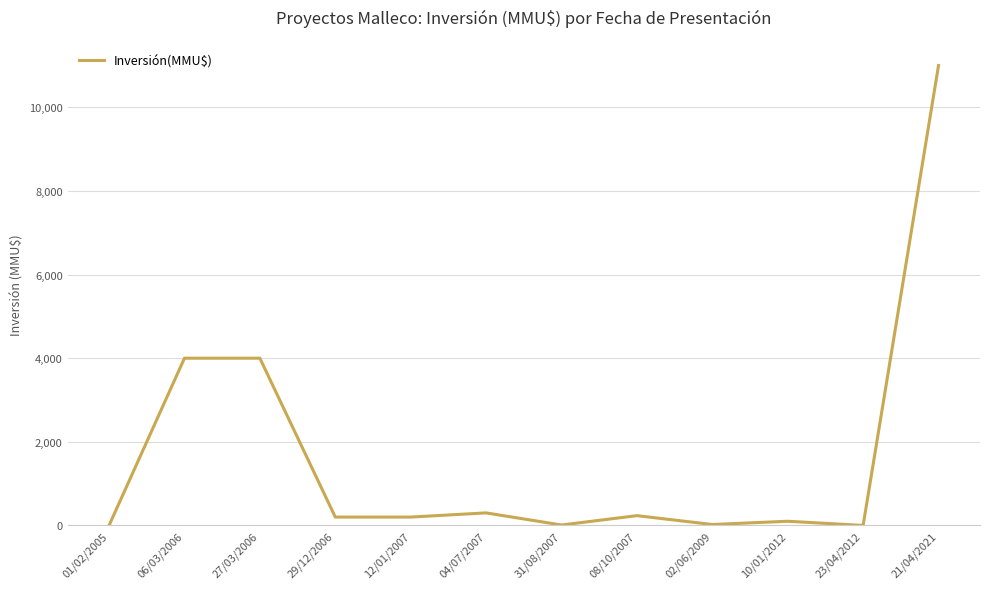

The value at 23/04/2012 is 6470. True or false?

False